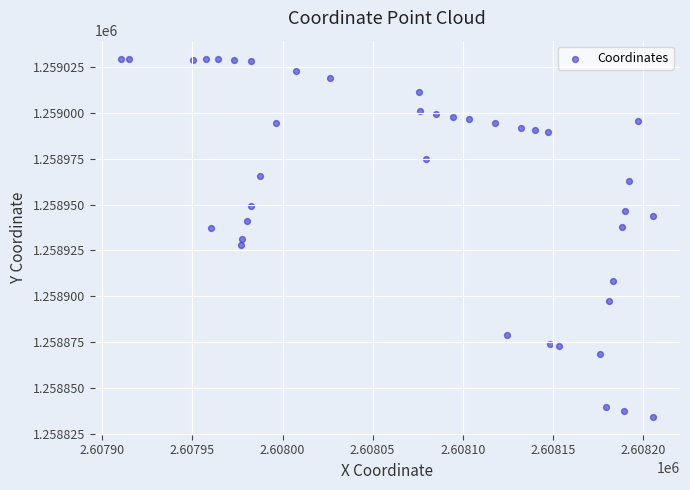

What is the range of Y values (max minus min)?

195.6